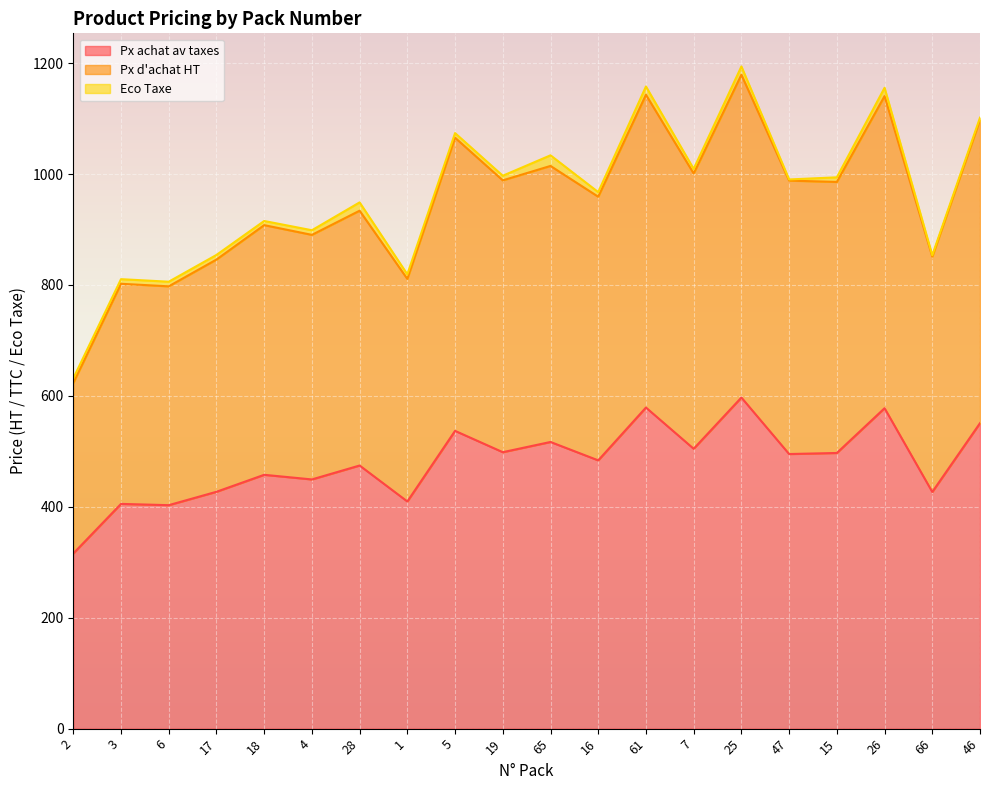

At which category is the sum across all series the highest?

25